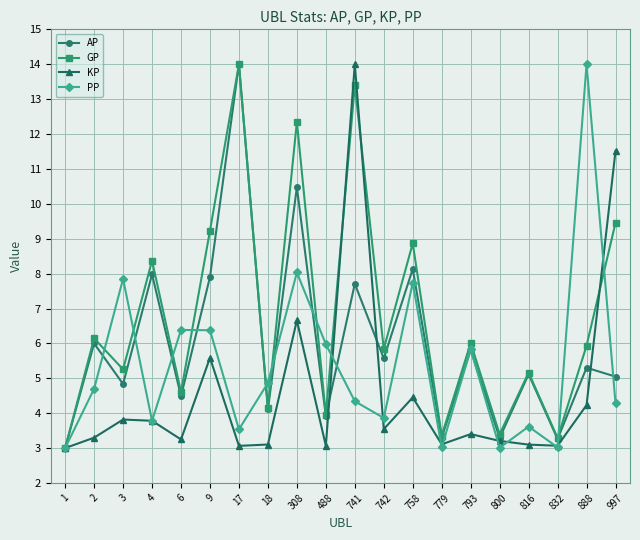

Where does the GP series first go above 5?

2